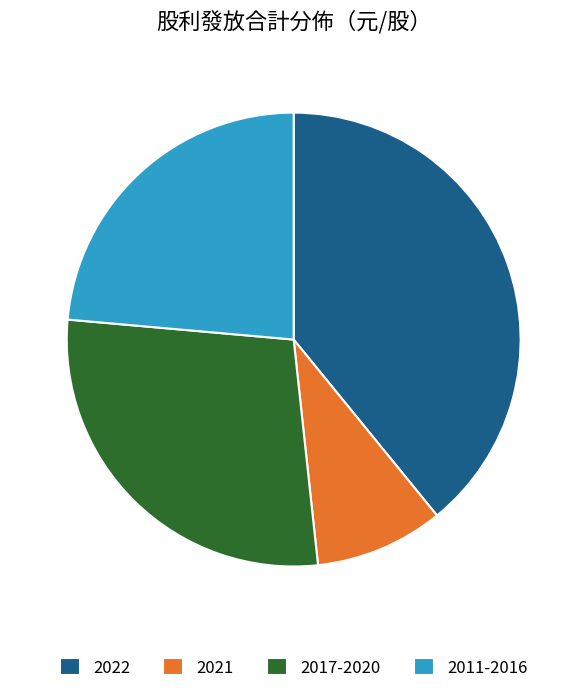

How many segments does this pie chart have?

4